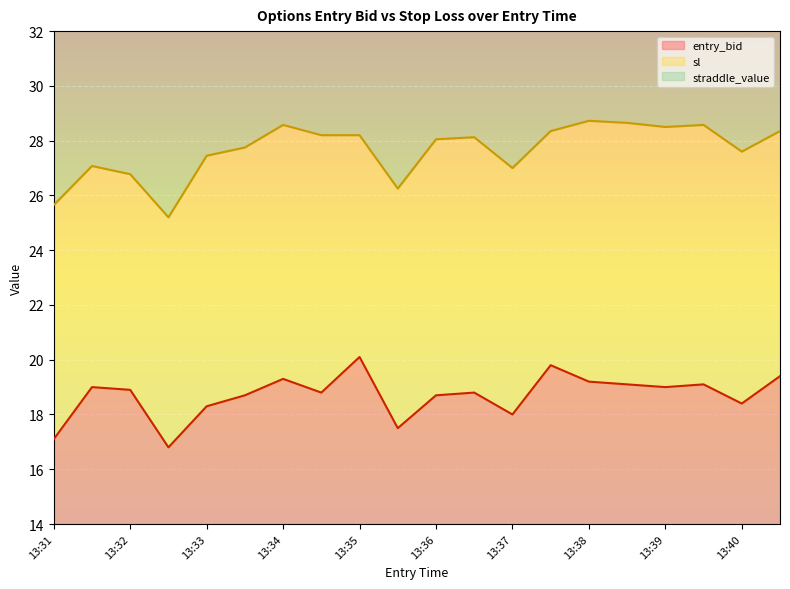

True or false: entry_bid has a value of 19.0 at 13:39.

True